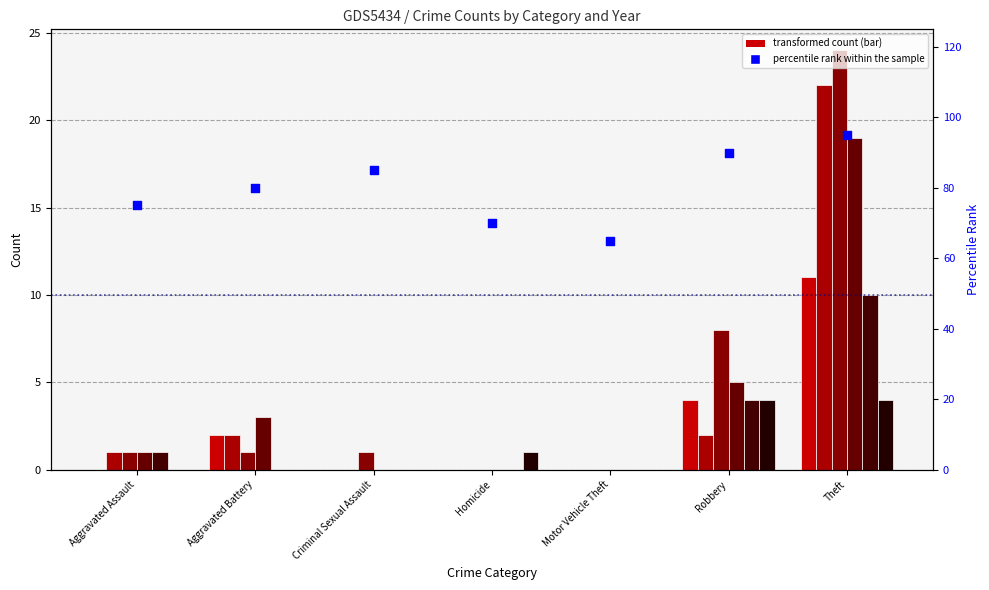

What is the change in value from Aggravated Battery to Theft?

+15